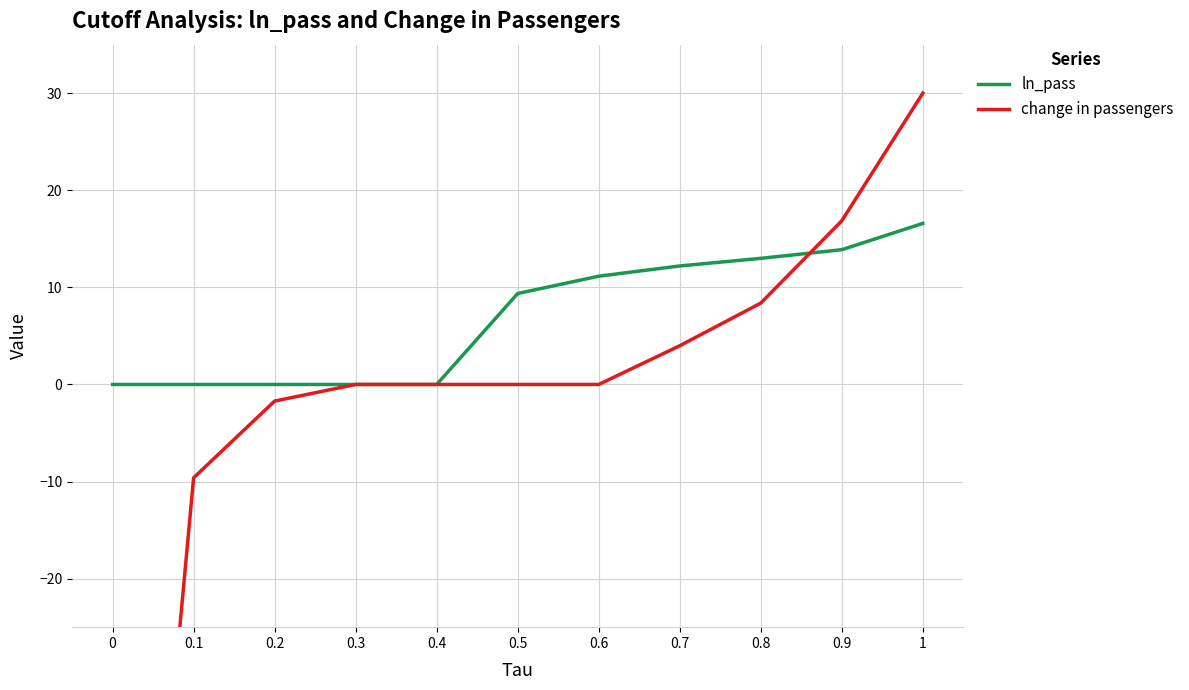

Between which two adjacent categories do change in passengers and ln_pass first intersect?

0.8 and 0.9